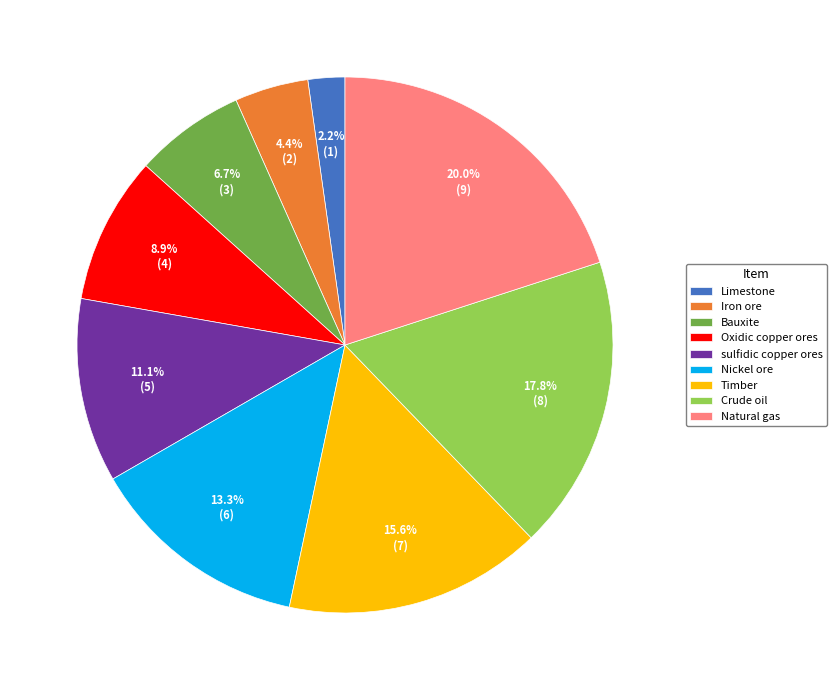

Approximately how many times larger is the value at Timber compared to Oxidic copper ores?

1.8